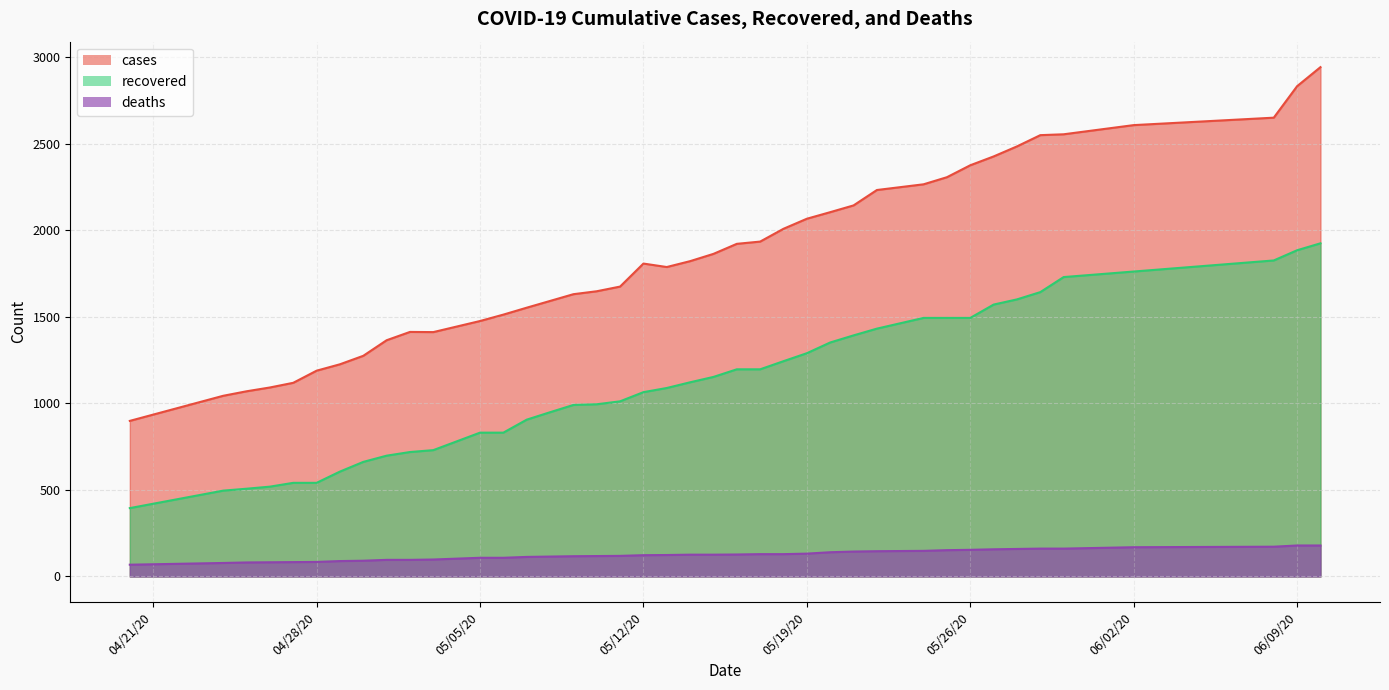

True or false: recovered and cases intersect in this chart.

False